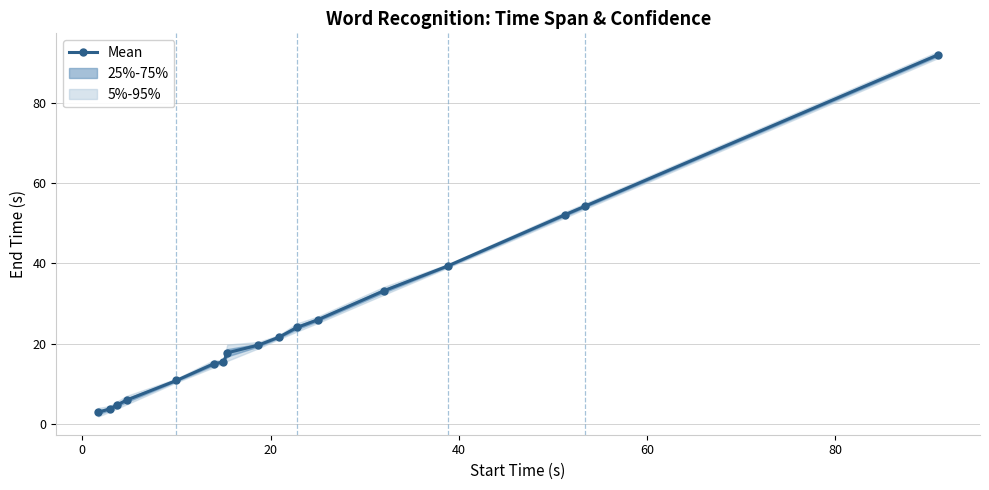

What is the greatest value displayed?

91.9